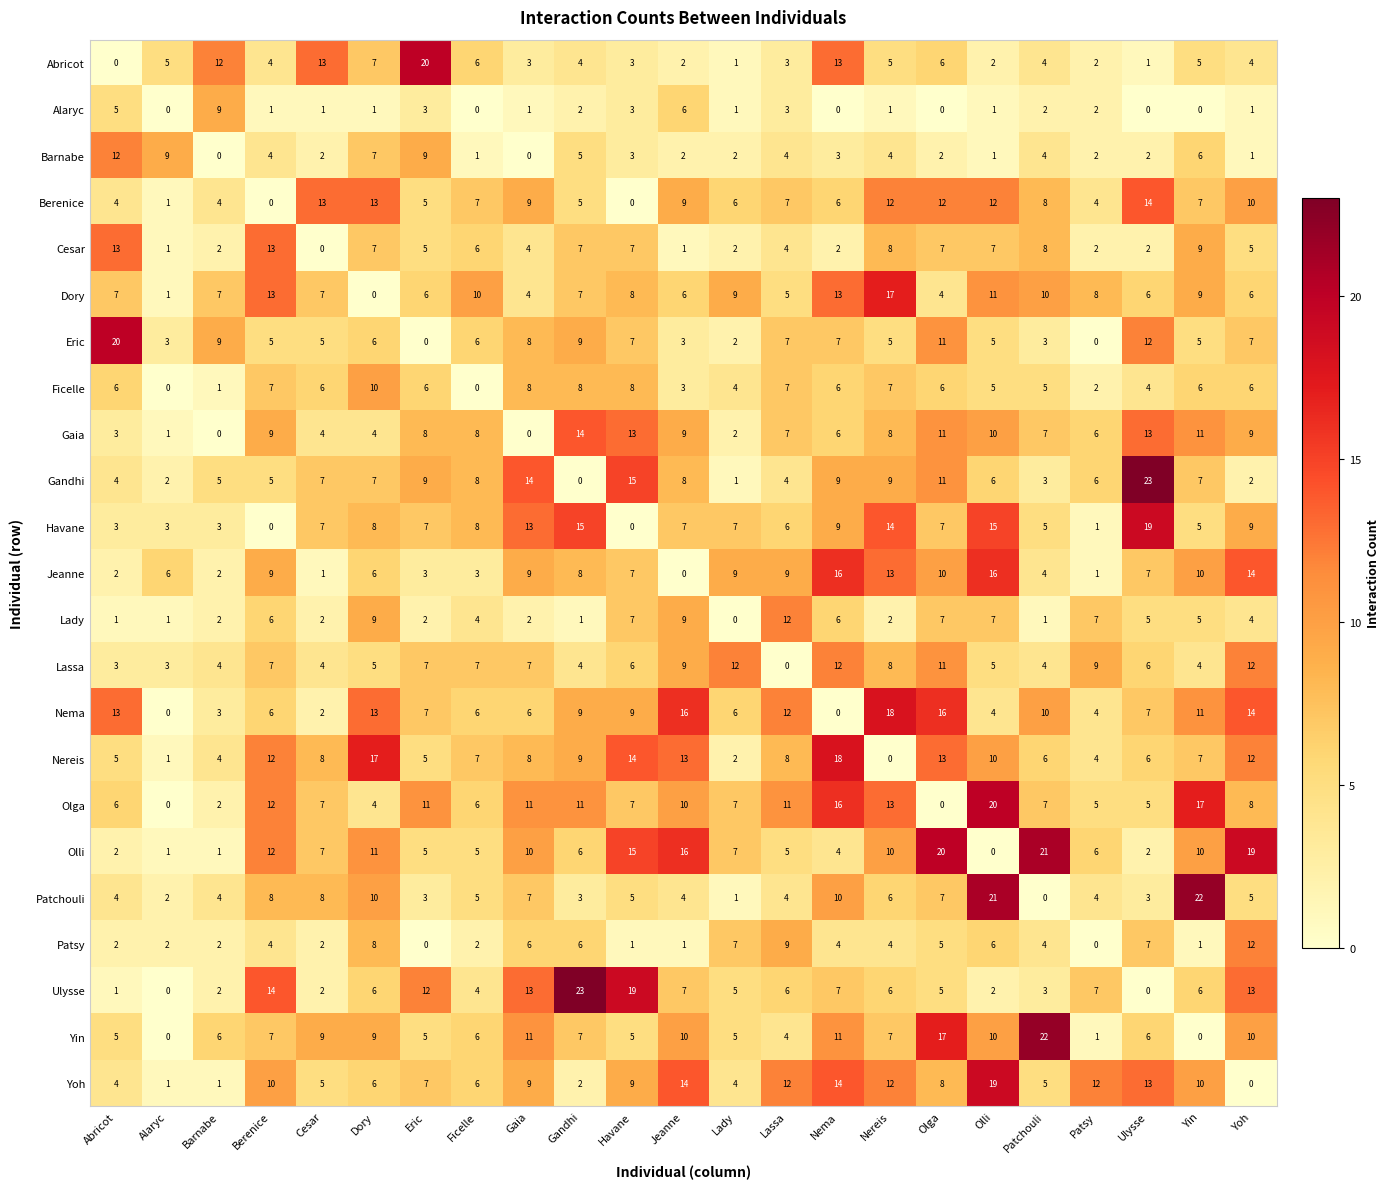

What is the total value across all series at Havane?

171